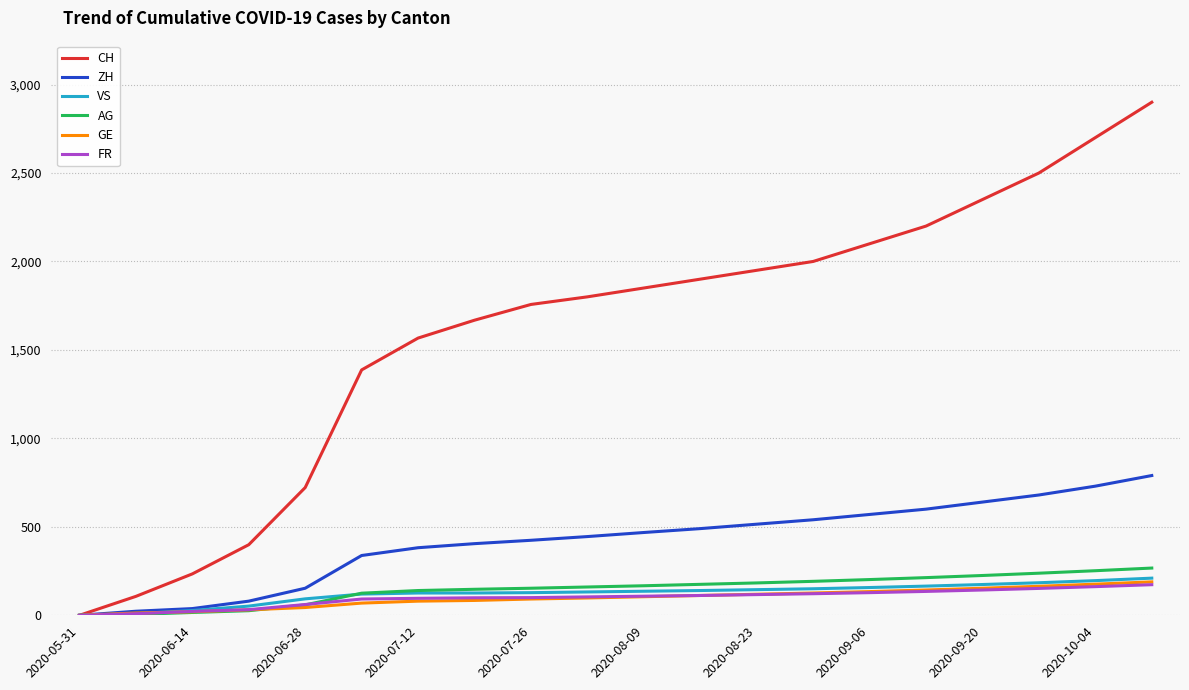

What is the highest value of the AG series?

267